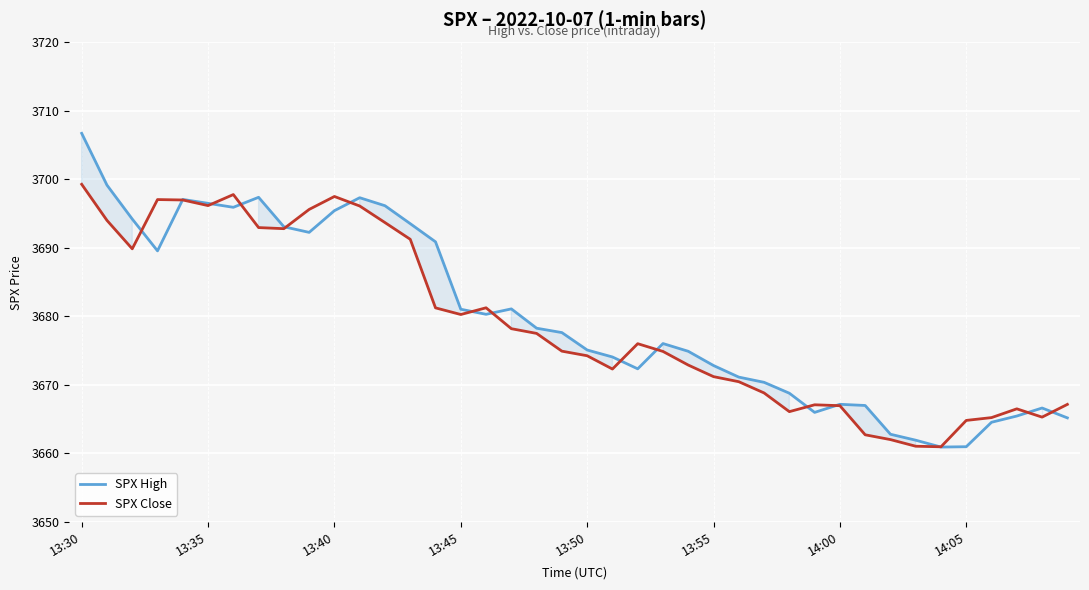

Which series has the widest spread of values?

SPX High